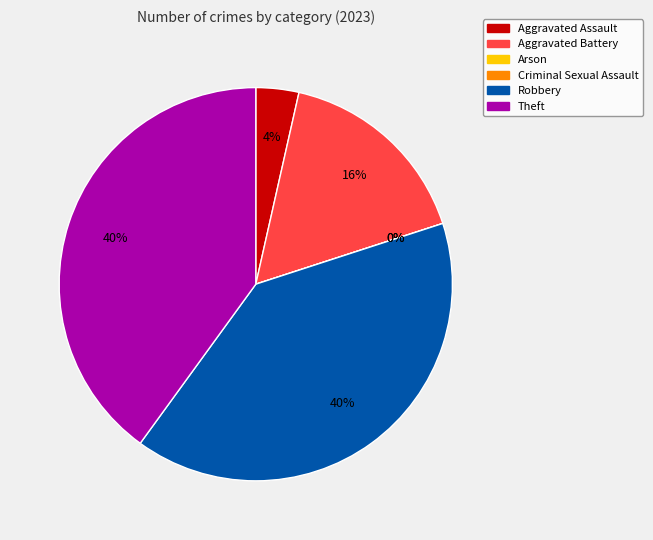

To the nearest percent, what portion does Theft represent?

40%